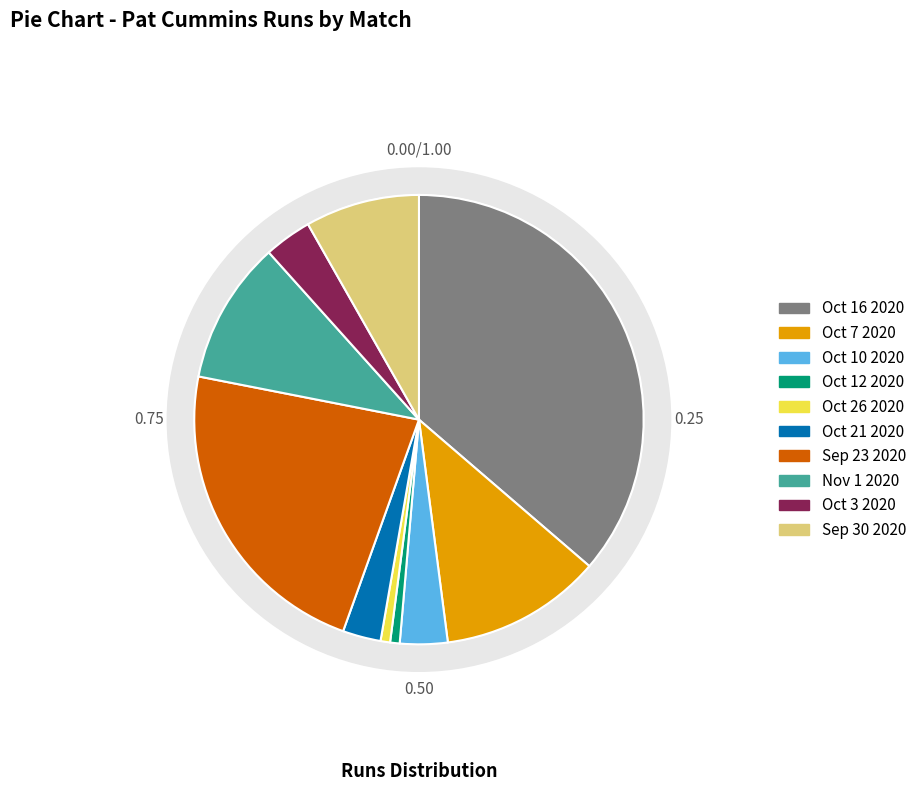

What percentage is the Oct 7 2020 slice, to the nearest percent?

12%